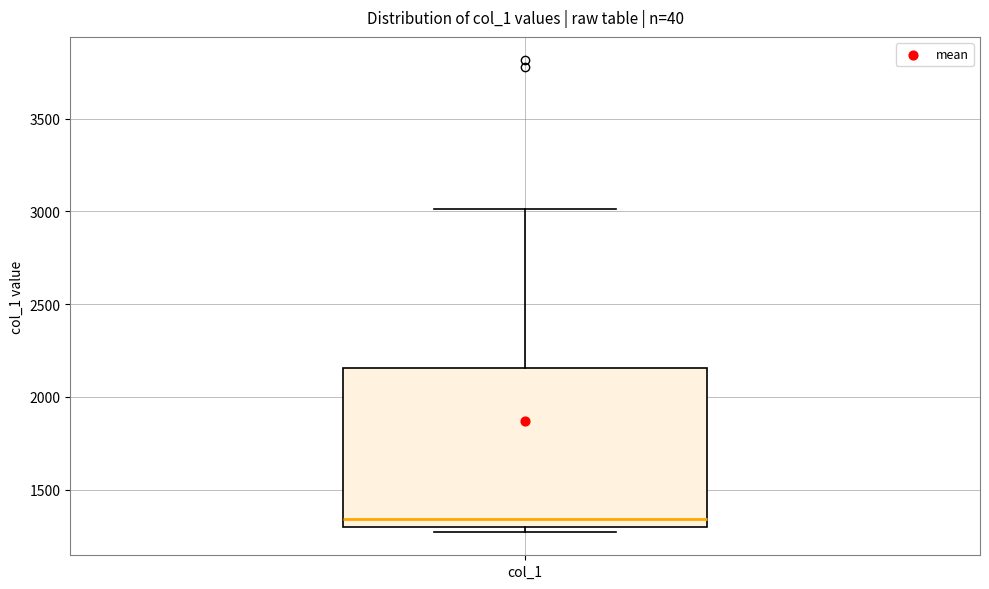

Where is the lower edge of the box for col_1 on the y-axis? The values are not printed on the chart, so give them approximately, as read against the axis.

1300